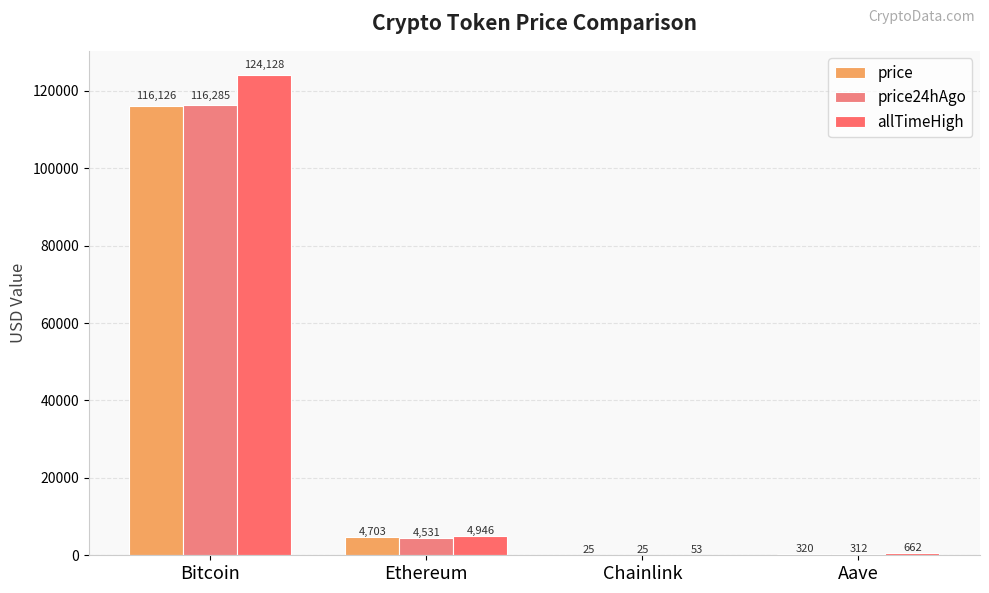

What is the sum of all price24hAgo values?

121152.7